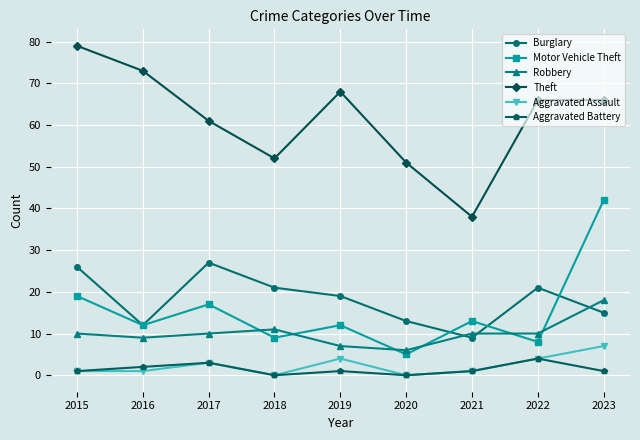

At which category does Theft reach its first local peak?

2019